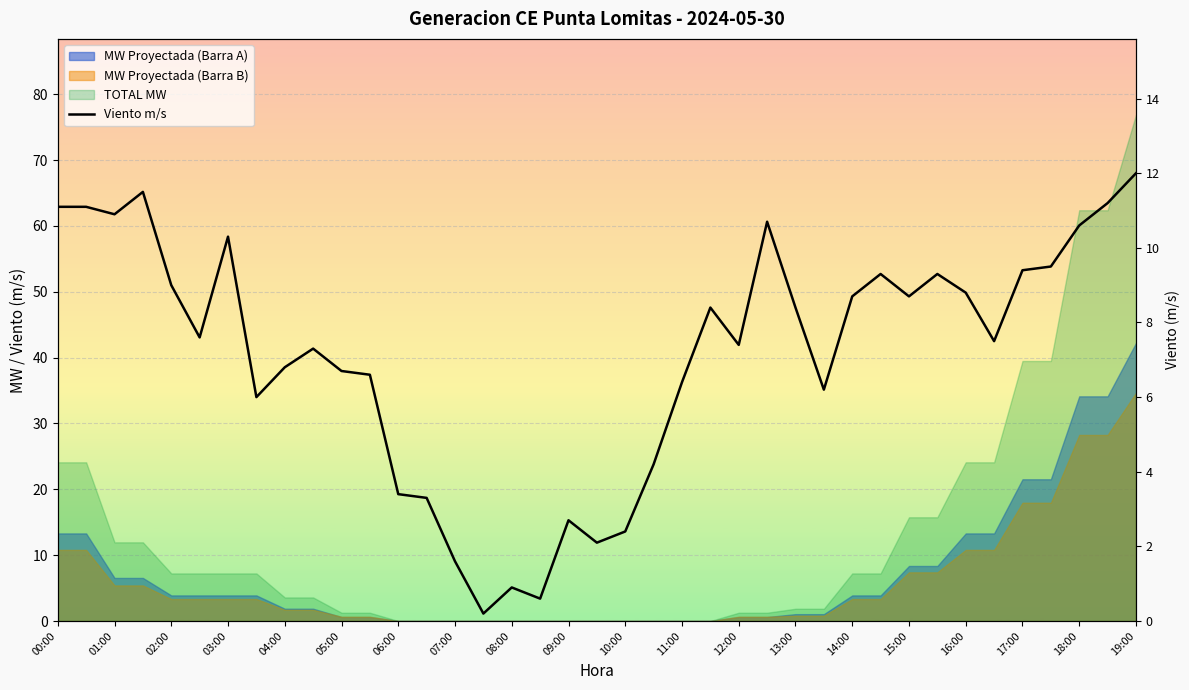

Reading left to right, extract all data points from this chart.

11.1	11.1	10.9	11.5	9.0	7.6	10.3	6.0	6.8	7.3	6.7	6.6	3.4	3.3	1.6	0.2	0.9	0.6	2.7	2.1	2.4	4.2	6.4	8.4	7.4	10.7	8.4	6.2	8.7	9.3	8.7	9.3	8.8	7.5	9.4	9.5	10.6	11.2	12.0